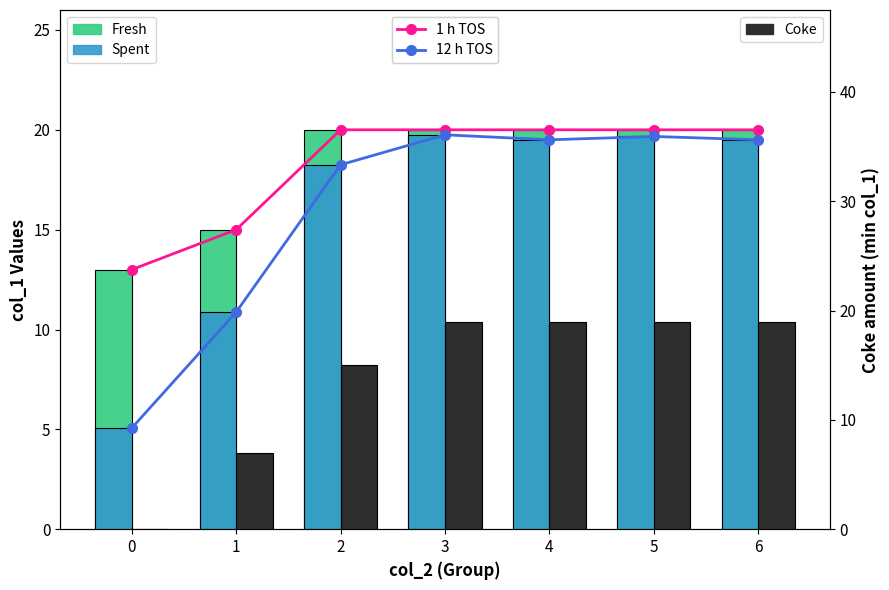

Reading left to right, extract all data points from this chart.

1 h TOS: 0=13.0	1=15.0	2=20.0	3=20.0	4=20.0	5=20.0	6=20.0
12 h TOS: 0=5.1	1=10.9	2=18.2	3=19.8	4=19.5	5=19.7	6=19.5
Fresh: 0=13.0	1=15.0	2=20.0	3=20.0	4=20.0	5=20.0	6=20.0
Spent: 0=5.1	1=10.9	2=18.2	3=19.8	4=19.5	5=19.7	6=19.5
Coke: 0=0.0	1=7.0	2=15.0	3=19.0	4=19.0	5=19.0	6=19.0